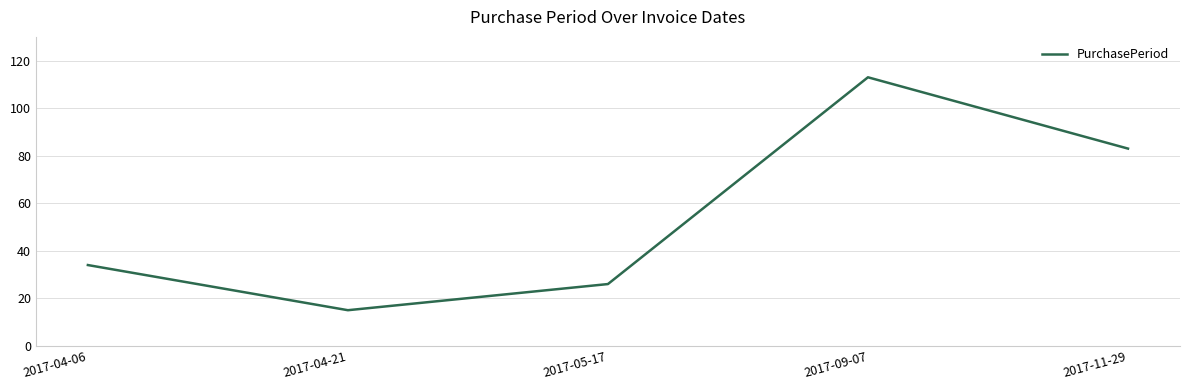

Reading right to left, list all the values displayed in this chart.

2017-11-29=83	2017-09-07=113	2017-05-17=26	2017-04-21=15	2017-04-06=34